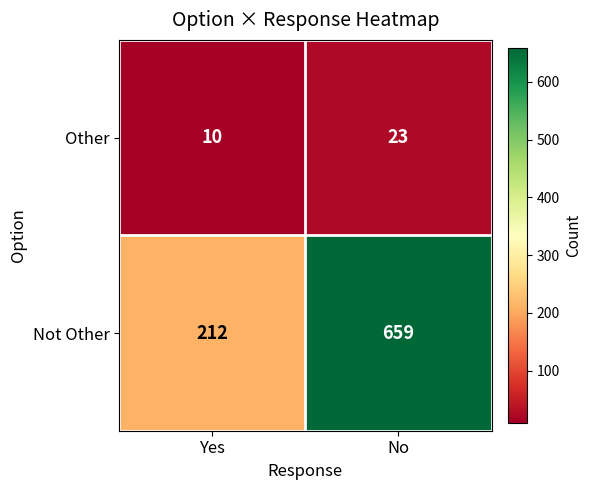

What is the total value across all series at Yes?

222